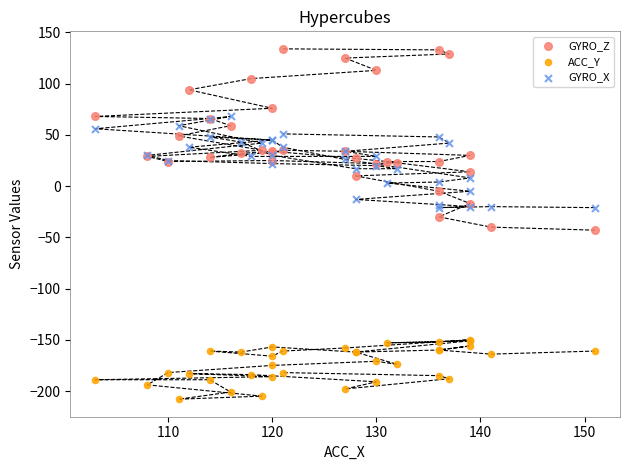

Which series reaches the maximum Y coordinate?

GYRO_Z